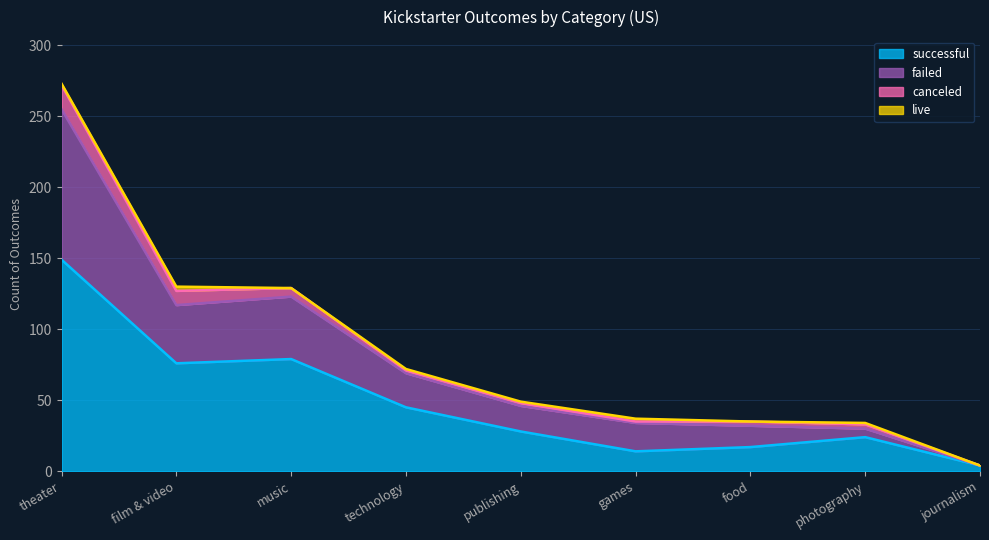

Where does the failed series first go above 46?

theater